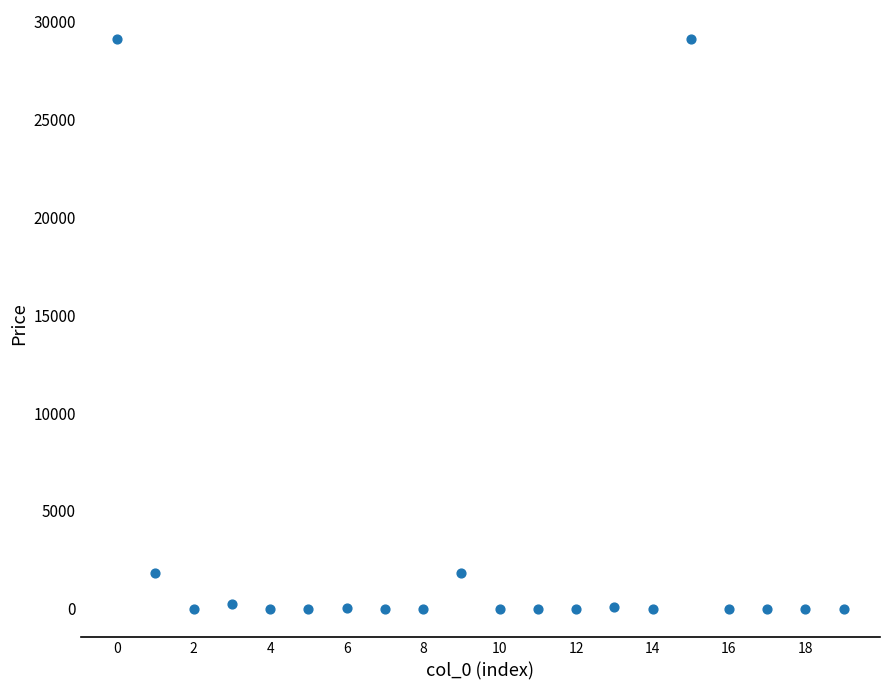

What is the range of Y values (max minus min)?

29135.2